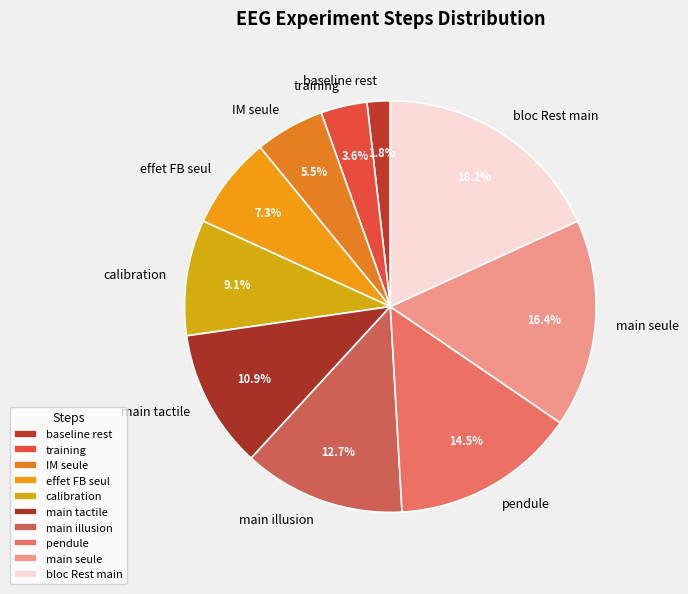

Between IM seule and main illusion, which is larger?

main illusion